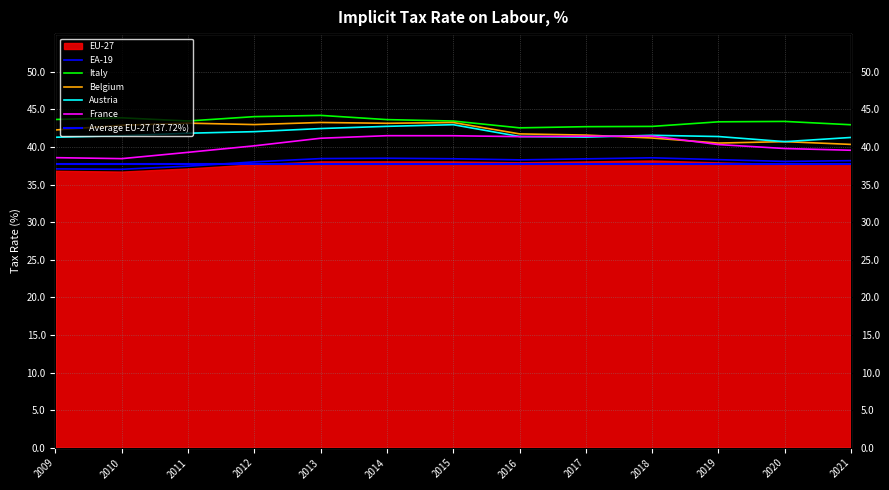

The Belgium series shows 42.9 at 2010. True or false?

True